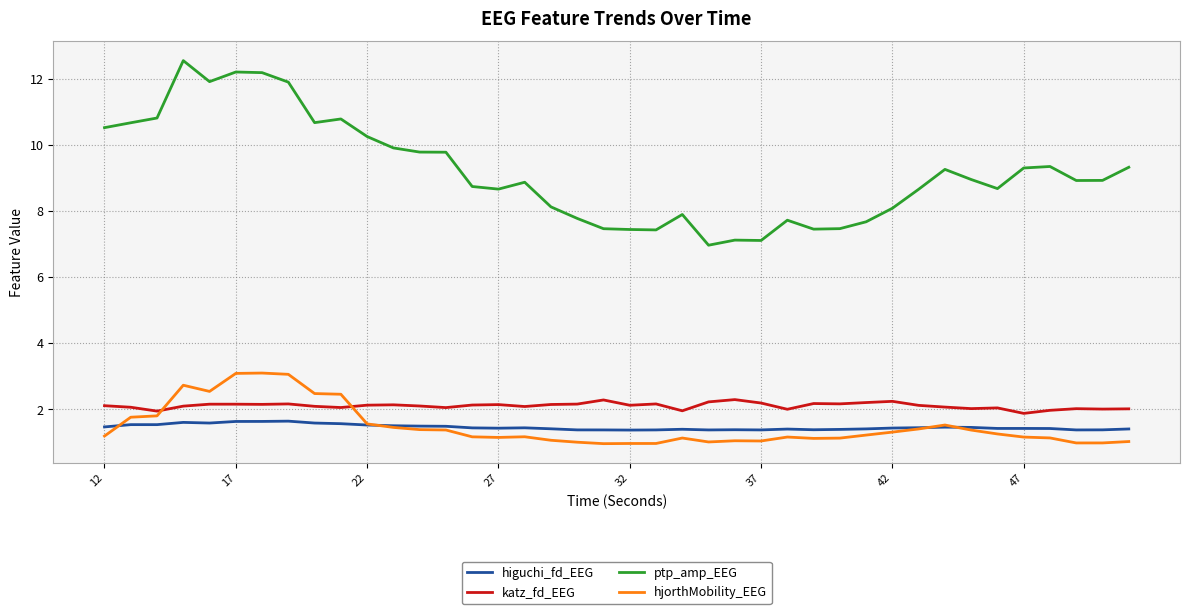

Rank the series by their maximum value, from highest to lowest.

ptp_amp_EEG, hjorthMobility_EEG, katz_fd_EEG, higuchi_fd_EEG